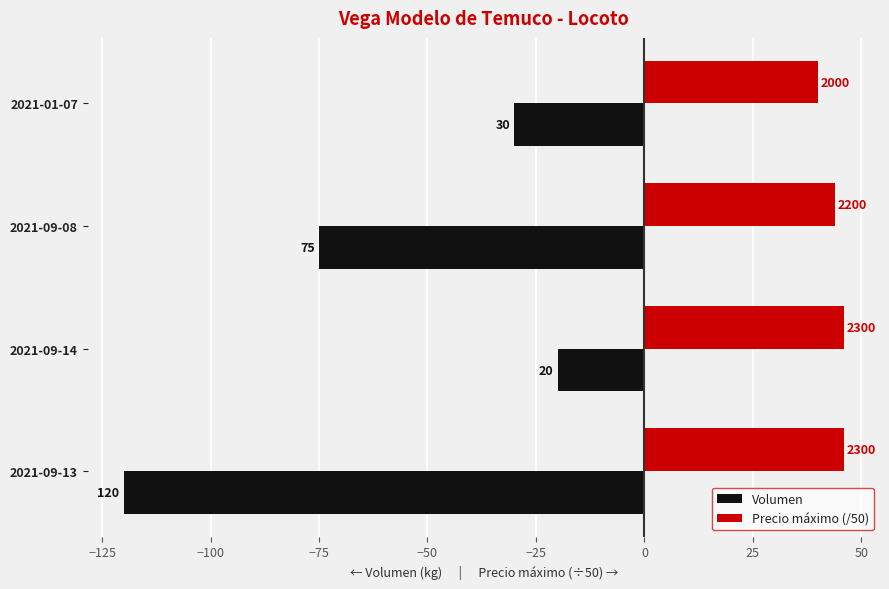

Which series has the largest total across all categories?

Precio máximo (/50)